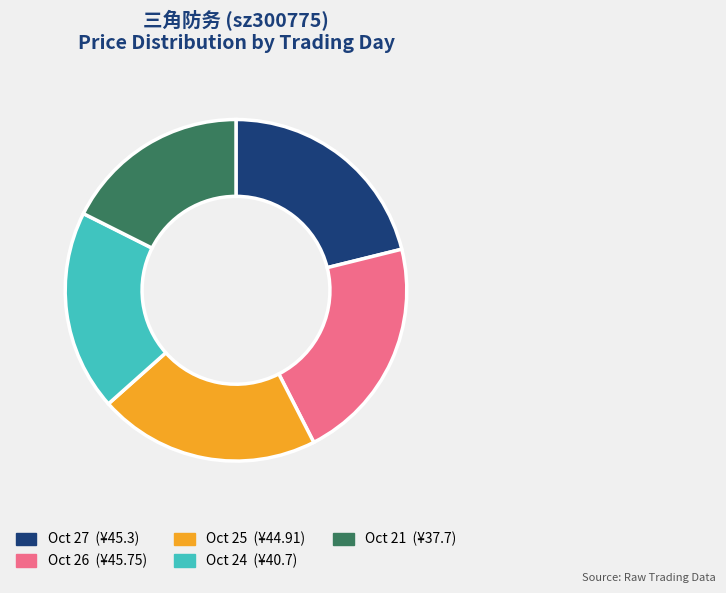

Is there a majority slice in this chart?

No